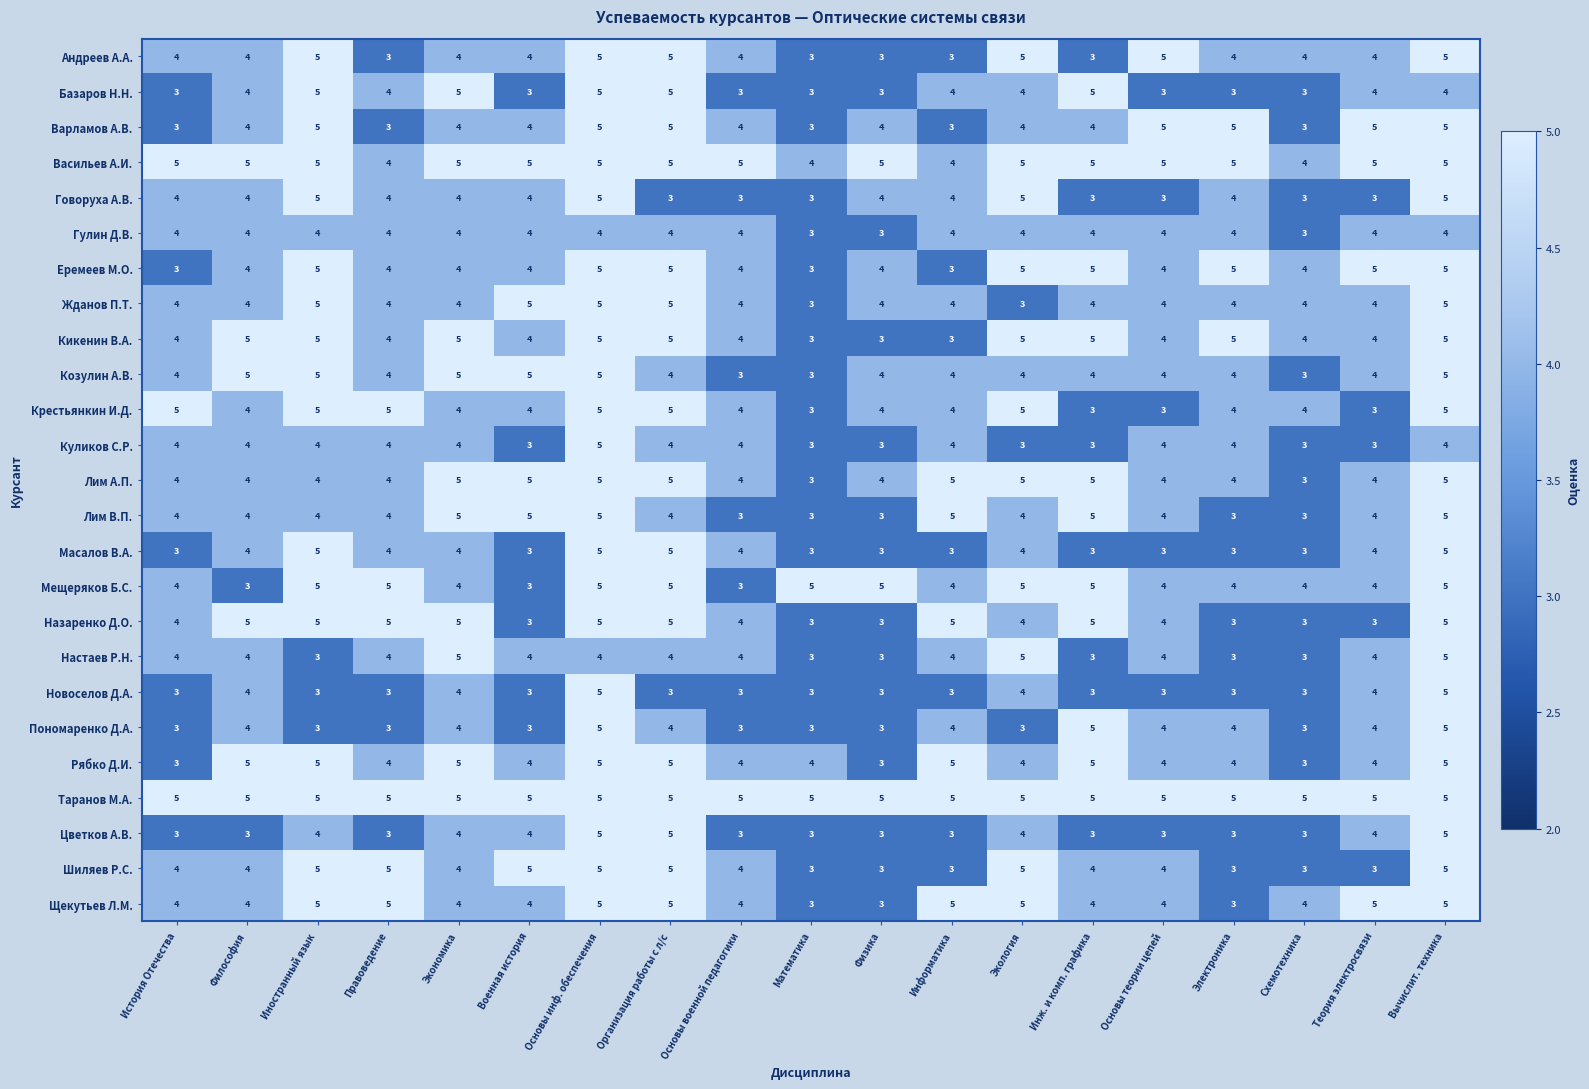

Count the Настаев Р.Н. values in the range 3 to 4.

16